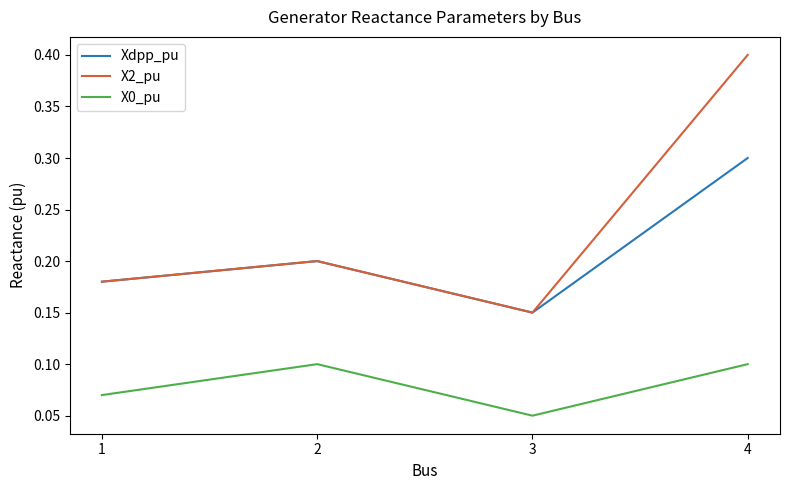

True or false: X0_pu and X2_pu cross at least once.

False